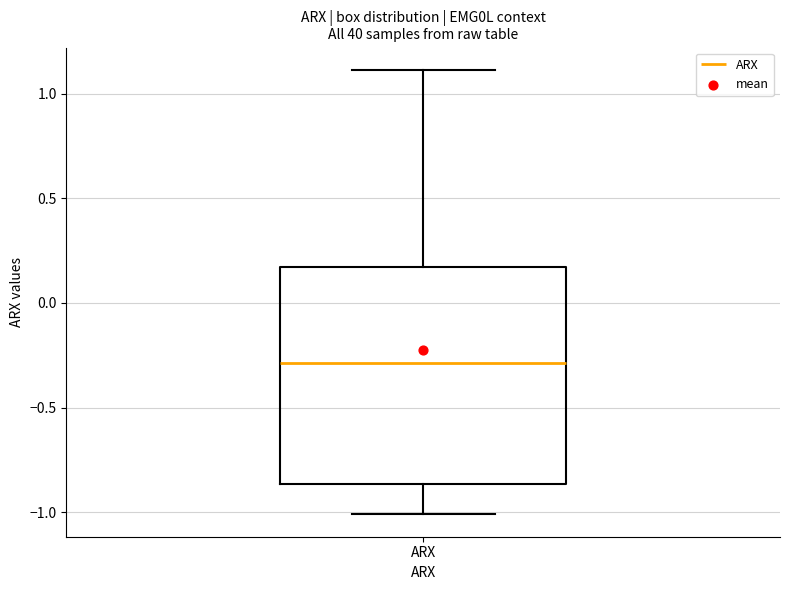

Transcribe this box plot: give where the median line is, the range the box spans, and where the two whiskers end, as read against the y-axis. The values are not printed on the chart, so give them approximately, as read against the axis.

median -0.30, box -0.85 to 0.15, whiskers -1.00 to 1.10